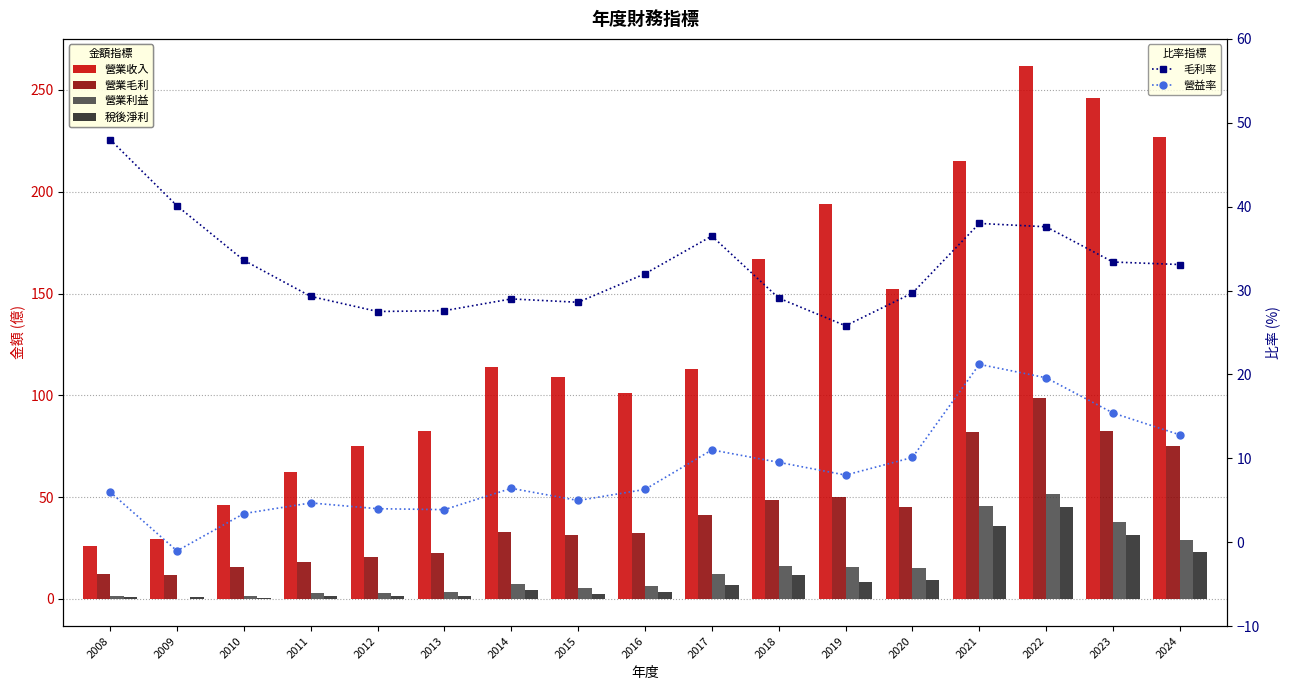

Is the value of 毛利率 at 2018 greater than the value of 營業毛利 at 2017?

No